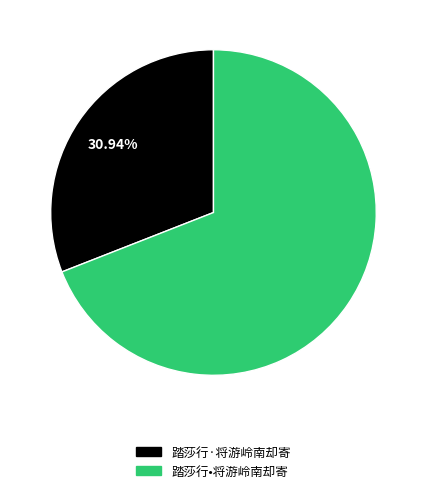

To the nearest percent, what is the difference between the largest and smallest slice percentages?

38%